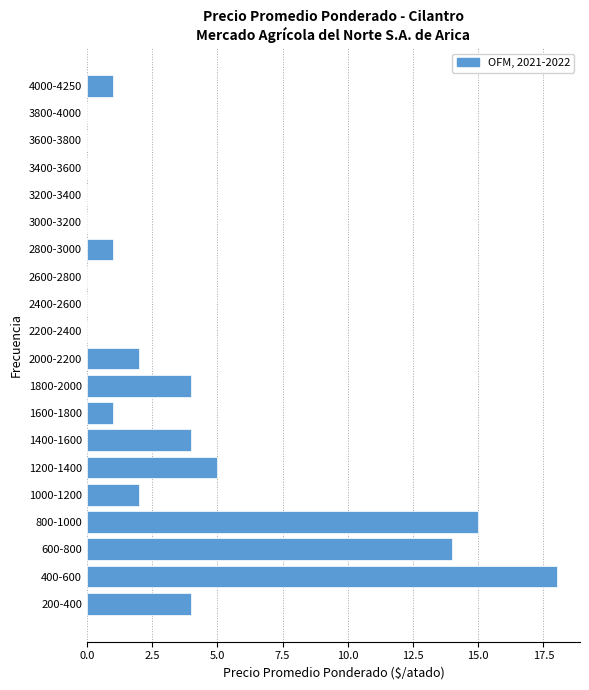

Reading bottom to top, list all the values displayed in this chart.

200-400=4	400-600=18	600-800=14	800-1000=15	1000-1200=2	1200-1400=5	1400-1600=4	1600-1800=1	1800-2000=4	2000-2200=2	2200-2400=0	2400-2600=0	2600-2800=0	2800-3000=1	3000-3200=0	3200-3400=0	3400-3600=0	3600-3800=0	3800-4000=0	4000-4250=1